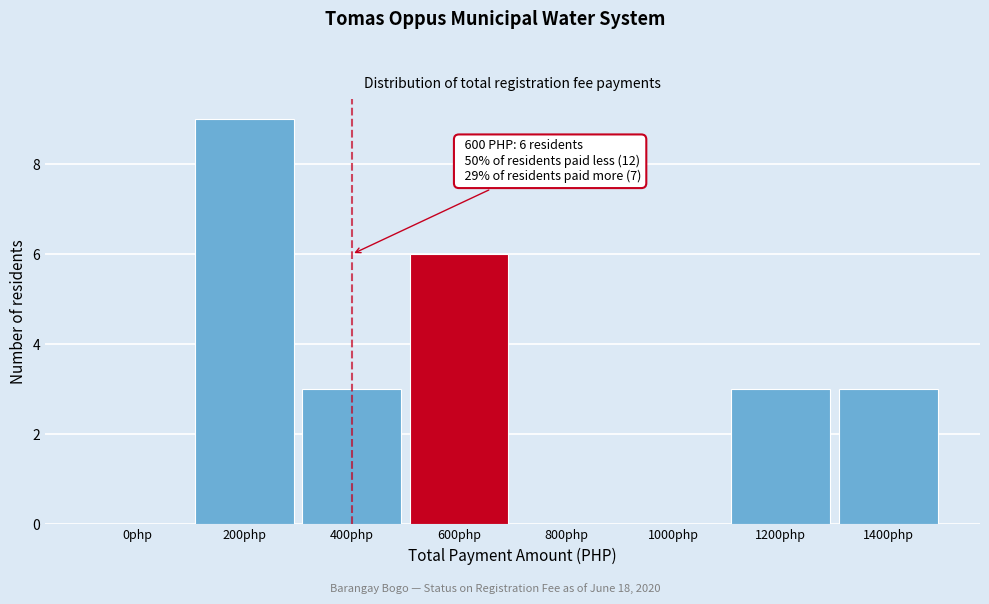

Reading left to right, what are all the values shown in this chart?

0php=0	200php=9	400php=3	600php=6	800php=0	1000php=0	1200php=3	1400php=3